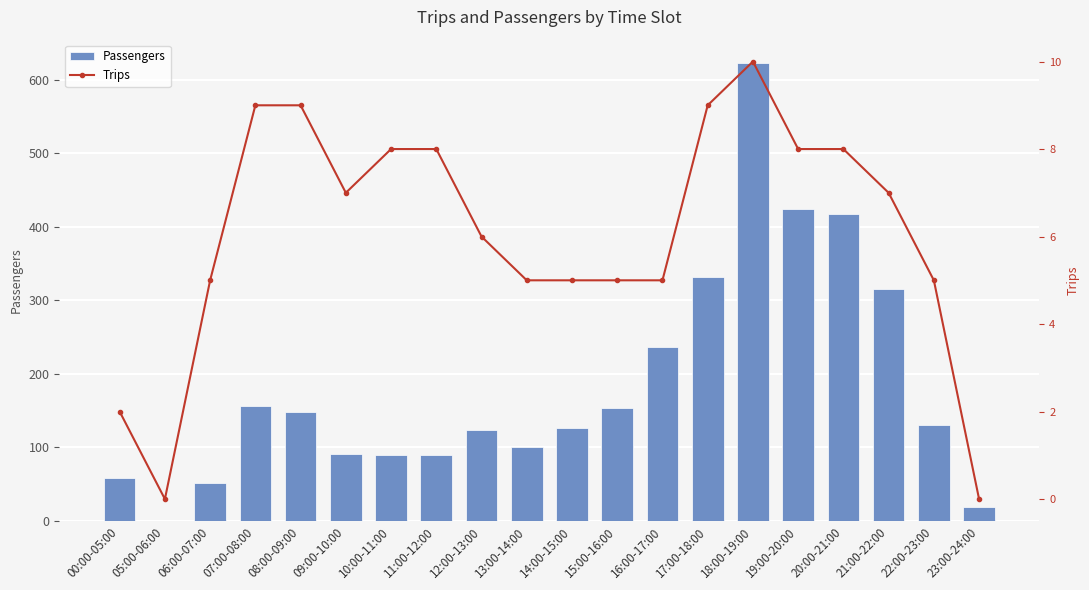

What position from the right is 13:00-14:00?

11